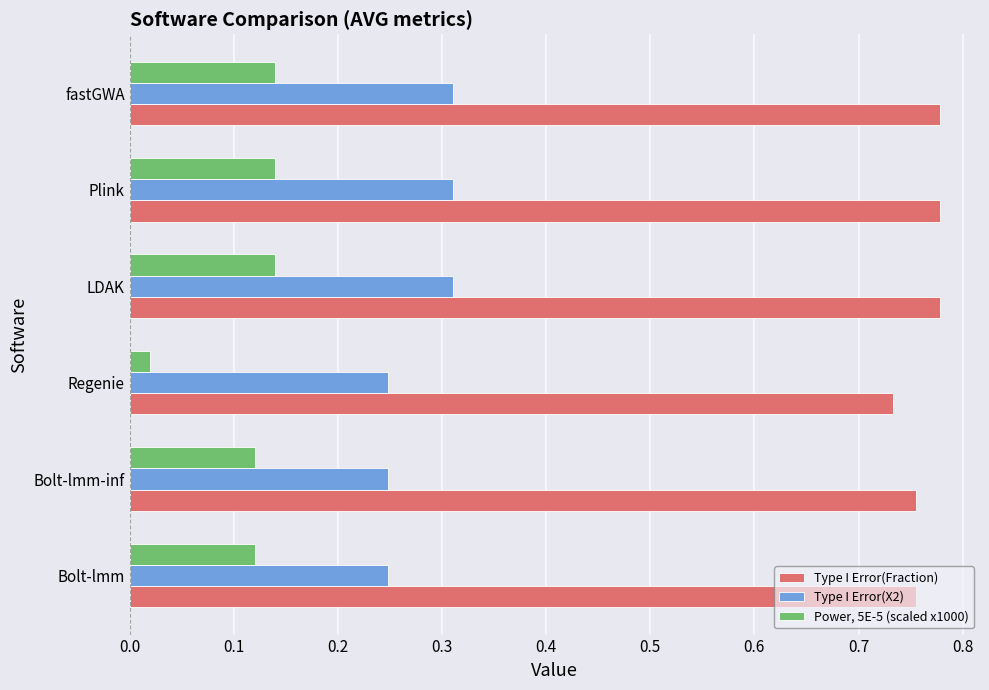

How many data points does each series have?

6